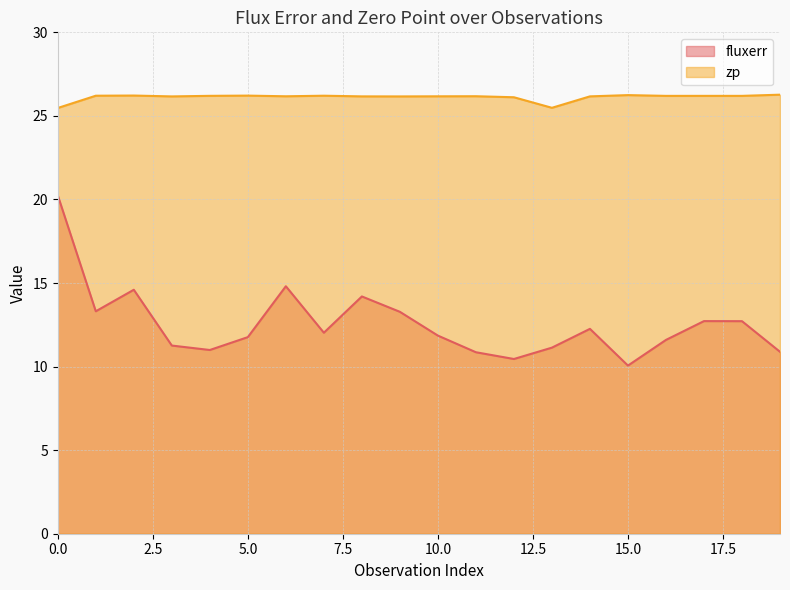

At how many categories does at least one series exceed 16?

20